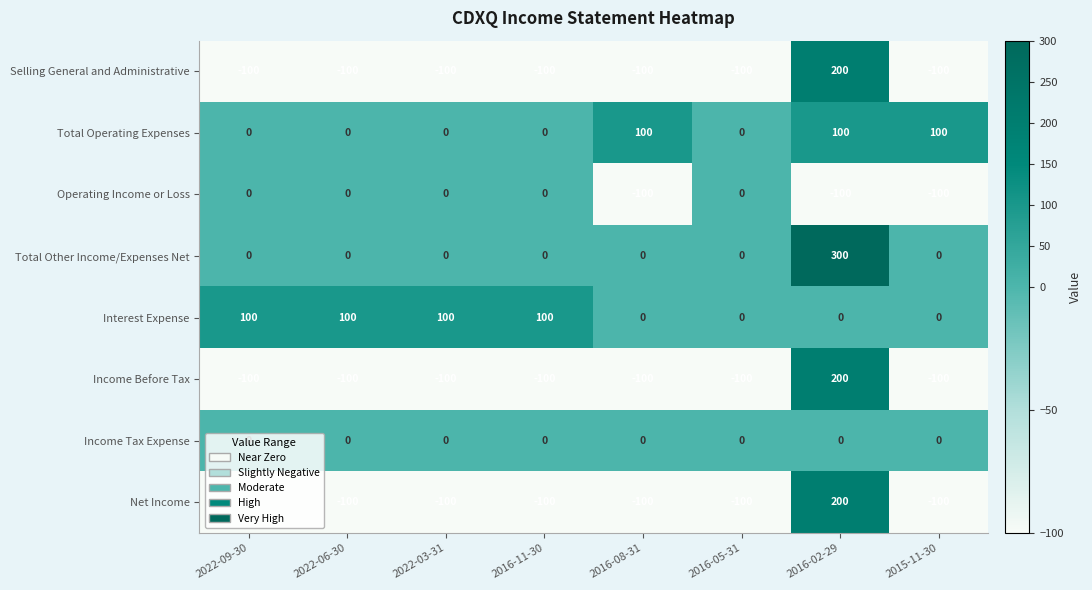

What is the difference between the highest and lowest values at 2016-11-30?

200